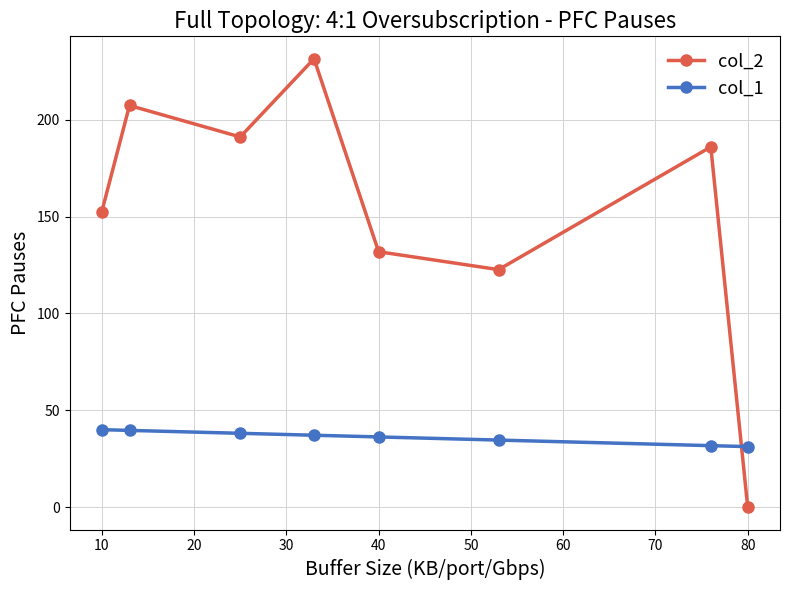

Which series has the widest spread of values?

col_2